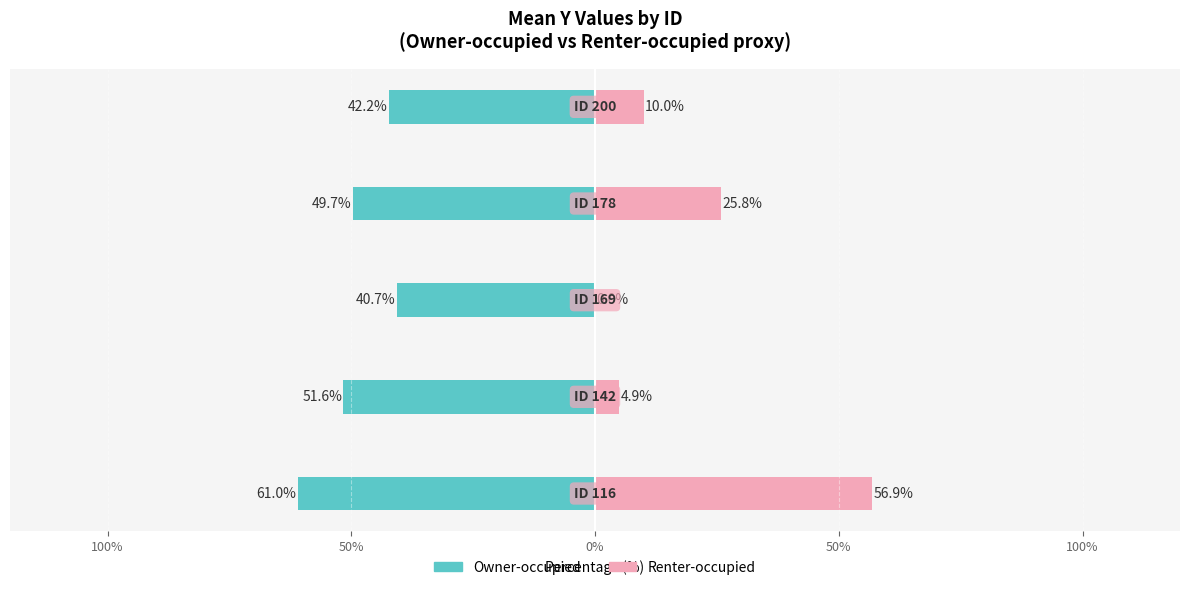

What is the average value of the Renter-occupied series?

19.5